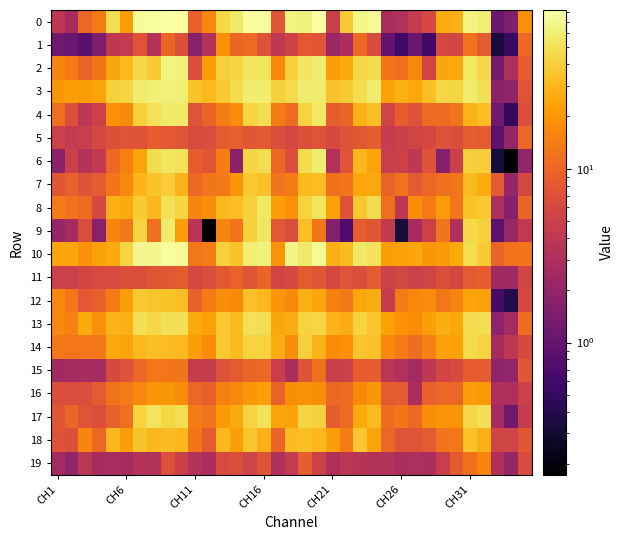

Reading right to left, transcribe all the data shown in this chart.

0: 18.4	1.5	1.1	61.2	64.8	27.7	26.4	6.1	4.5	3.2	2.8	73.0	67.8	38.2	4.7	80.1	64.0	65.4	7.9	76.1	76.9	56.9	45.0	16.0	9.3	80.5	81.8	76.3	75.2	21.0	48.7	13.8	10.2	2.7	3.9
1: 10.6	0.5	0.3	8.5	12.2	5.6	5.9	0.6	1.1	0.6	1.0	6.3	10.8	2.9	2.3	7.6	8.1	5.2	4.0	7.3	10.7	10.0	18.7	3.3	1.7	6.8	10.0	3.3	7.5	4.3	4.0	1.5	0.8	1.1	1.2
2: 8.5	3.0	1.3	45.6	55.0	25.7	24.5	5.5	16.7	11.6	12.6	47.3	43.8	25.5	21.4	58.6	53.8	41.2	16.5	52.4	54.2	43.1	40.5	20.9	6.6	62.7	64.8	37.5	45.7	31.0	24.4	12.6	9.4	13.6	15.6
3: 7.4	1.9	1.8	50.1	58.1	43.4	44.3	33.3	24.8	27.6	23.4	58.2	48.3	38.4	33.7	59.2	58.7	46.6	41.0	59.0	59.1	47.4	37.4	30.7	35.2	59.9	62.0	61.1	57.6	43.0	40.7	23.4	21.1	21.4	20.2
4: 6.8	0.5	1.2	32.6	28.7	12.7	11.0	11.0	7.1	8.7	5.4	33.2	27.4	10.0	8.8	54.6	42.1	11.0	13.9	48.4	43.3	17.2	14.2	9.8	7.5	56.2	55.7	51.2	40.2	17.1	18.8	5.1	3.8	7.0	11.5
5: 10.4	2.1	0.9	8.4	8.8	6.8	7.2	5.8	5.4	4.9	4.4	8.7	7.8	7.1	6.0	7.5	6.9	5.8	6.7	8.2	7.9	9.1	8.5	6.5	6.3	7.5	8.1	8.6	7.4	7.4	6.9	5.8	4.7	4.3	4.9
6: 2.0	0.2	0.3	39.4	39.8	4.8	1.7	7.2	4.0	5.1	4.6	23.5	29.8	7.4	3.2	59.1	47.2	6.6	10.2	48.2	43.1	1.8	13.8	7.7	8.5	51.6	53.8	47.9	23.6	14.8	10.4	4.2	3.4	4.8	1.8
7: 5.7	2.1	8.2	26.0	31.4	12.8	11.8	10.3	8.2	12.0	9.7	25.1	24.4	12.4	11.6	32.1	31.0	13.8	12.5	33.6	37.4	19.6	13.3	12.7	10.6	29.1	39.4	35.0	29.8	16.8	12.6	8.3	7.4	9.3	7.8
8: 10.0	1.6	3.0	36.2	34.7	12.6	21.0	13.5	17.4	3.8	11.9	47.2	36.2	7.3	22.6	52.1	42.7	18.6	22.2	54.4	41.2	32.4	31.1	17.5	15.6	42.8	49.7	30.3	38.4	25.3	28.1	6.1	11.0	12.2	13.7
9: 4.1	2.2	0.9	41.1	45.9	3.1	12.3	5.1	2.7	0.3	4.2	7.7	8.6	0.7	1.6	12.6	32.8	6.5	8.1	53.2	41.6	12.7	15.7	0.2	3.6	21.4	57.5	11.6	42.4	13.4	15.7	1.7	6.4	2.7	2.2
10: 12.6	12.2	9.7	38.1	48.3	25.5	20.6	19.9	24.0	22.6	21.3	51.7	54.4	31.4	28.0	73.4	56.7	66.0	19.0	63.9	61.1	34.6	41.5	13.9	13.0	73.8	77.3	70.3	69.4	42.9	25.6	22.9	18.8	24.5	24.1
11: 5.5	2.4	2.5	8.8	8.2	5.8	6.7	5.4	5.0	5.7	5.2	8.3	6.6	7.5	5.9	7.9	8.4	5.8	5.4	9.7	7.7	9.5	8.1	6.4	5.8	8.4	7.9	7.7	6.6	7.0	6.1	6.2	5.7	5.0	5.0
12: 5.9	0.4	0.6	22.8	23.7	15.9	13.0	17.3	16.4	13.7	4.5	26.9	24.2	13.4	14.7	24.3	27.7	16.8	19.5	30.1	33.9	16.8	17.6	13.5	9.3	32.6	34.6	36.1	37.3	21.9	13.5	9.3	8.1	13.1	16.0
13: 11.3	2.7	1.9	49.2	47.7	24.8	26.8	22.2	17.3	18.8	23.1	35.6	42.1	26.3	28.5	44.4	41.9	25.9	24.0	48.3	50.9	30.9	36.4	22.5	25.2	49.9	49.8	44.2	49.8	27.7	28.8	18.3	25.1	14.9	16.1
14: 6.1	4.0	2.7	42.7	45.9	22.4	23.2	14.9	11.2	13.8	16.4	34.3	35.5	18.0	17.2	28.7	40.7	17.4	26.3	42.0	41.9	31.4	37.3	17.5	21.8	30.6	32.7	32.9	30.9	23.5	25.1	13.0	12.9	12.6	13.3
15: 7.8	2.0	2.0	8.9	8.6	6.1	5.6	4.0	2.6	3.2	3.7	8.8	8.6	5.0	4.8	11.6	7.3	2.9	4.7	10.4	10.0	8.5	7.1	4.5	4.5	12.5	12.7	12.9	10.3	7.4	6.0	2.7	2.7	2.7	2.5
16: 5.0	3.0	3.1	20.6	21.7	10.0	10.6	9.4	2.9	8.3	8.4	20.0	17.0	11.0	10.1	17.6	18.4	17.6	9.5	22.2	20.2	16.3	15.2	9.4	10.2	17.5	20.0	19.6	16.4	13.5	12.1	8.2	6.6	6.5	6.7
17: 4.4	1.2	2.7	50.5	44.1	19.1	19.3	17.6	10.5	12.8	11.4	31.5	25.5	10.6	8.5	41.0	43.0	23.2	23.7	50.7	42.7	25.4	20.5	12.4	14.0	48.7	44.7	52.9	42.4	11.5	9.4	6.6	7.4	10.0	7.6
18: 7.6	5.3	5.6	27.2	33.8	13.0	12.4	8.3	7.5	7.5	10.2	23.6	36.7	13.8	22.1	30.1	32.8	32.0	9.8	27.9	36.1	22.3	30.1	8.4	12.8	29.9	32.3	30.0	35.0	21.8	30.0	10.3	15.6	6.9	7.3
19: 6.4	2.1	3.1	15.9	11.7	8.4	4.8	2.9	3.0	2.9	3.4	3.2	3.6	3.8	3.1	5.2	8.9	4.3	3.1	7.5	5.3	6.6	6.2	2.9	3.4	4.8	6.9	3.2	3.4	2.7	2.8	2.7	3.7	2.0	2.6